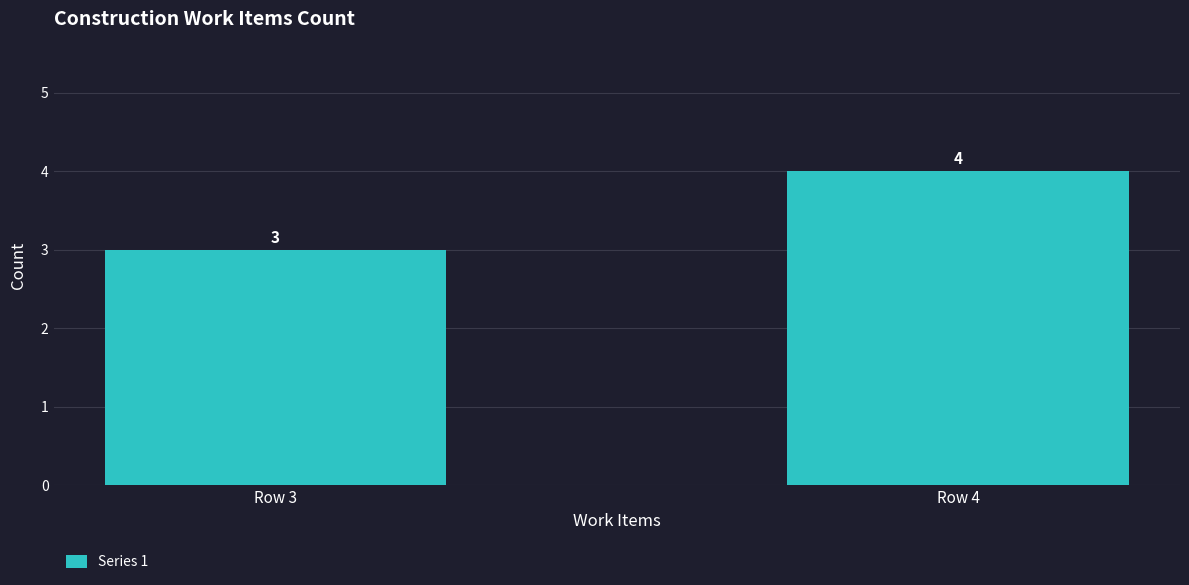

Between Row 4 and Row 3, which is larger?

Row 4